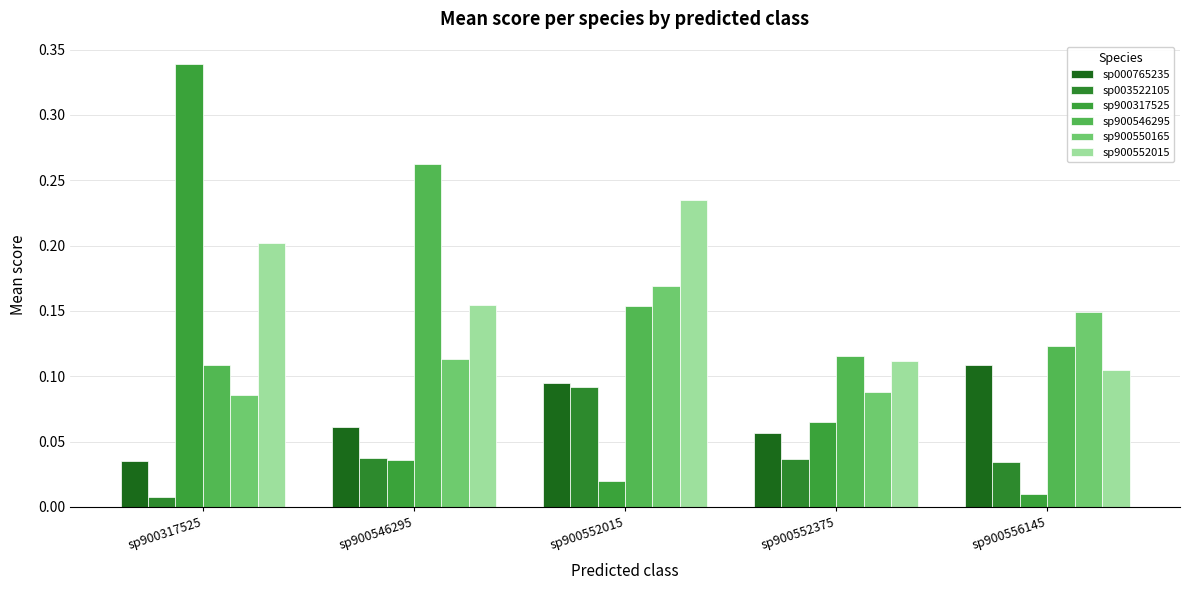

Count the number of data series in this chart.

6